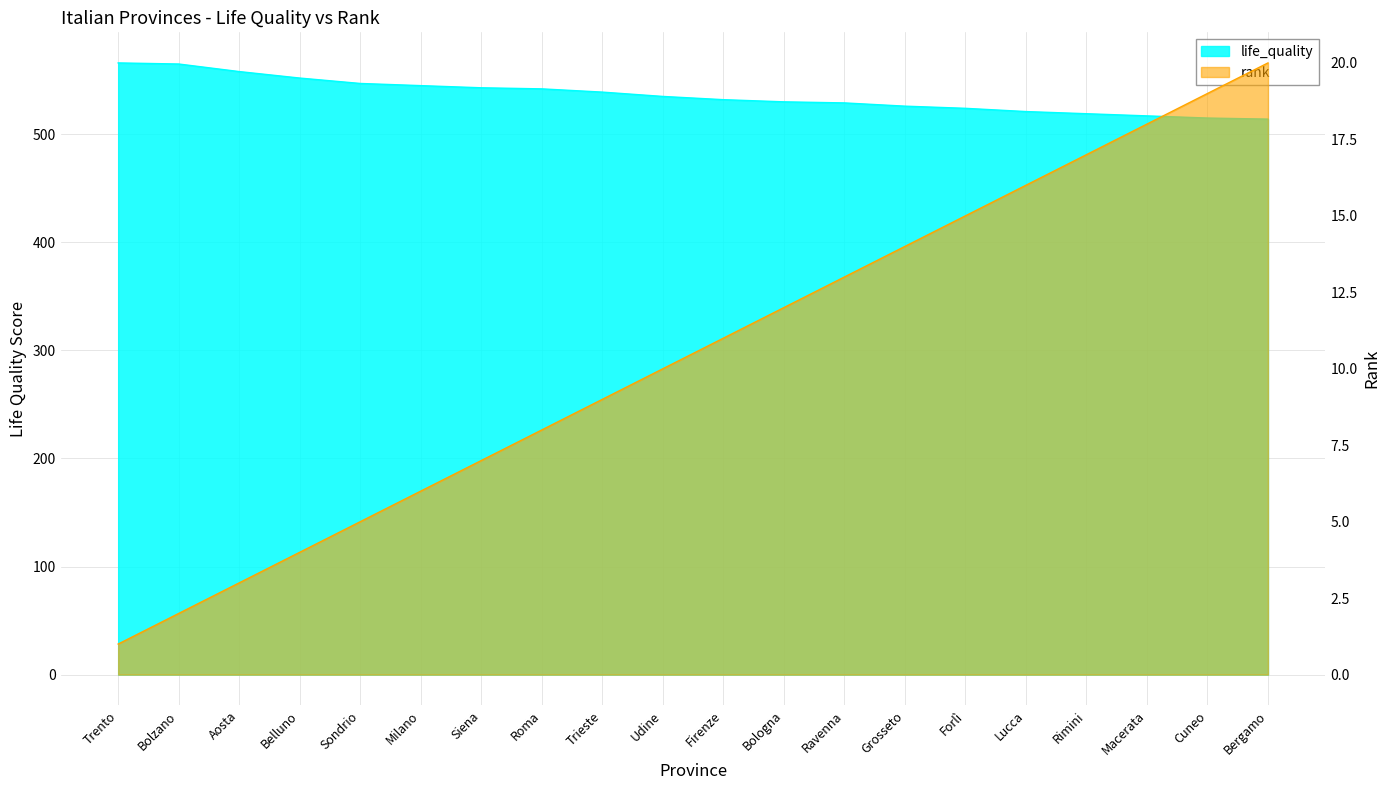

Which series has the largest total across all categories?

life_quality